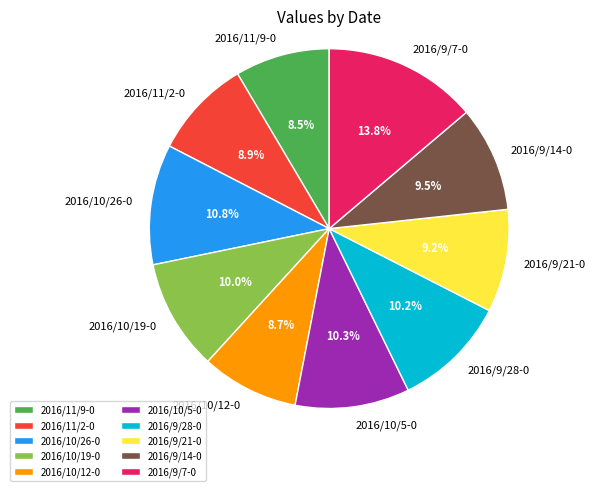

Count the number of slices in the pie.

10